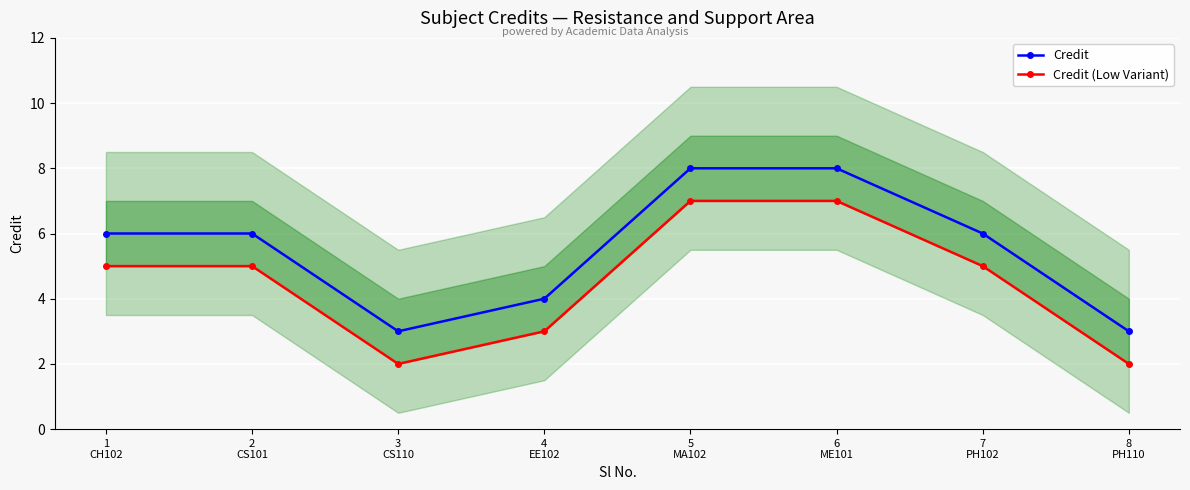

What is the total value across all series at 2
CS101?

11